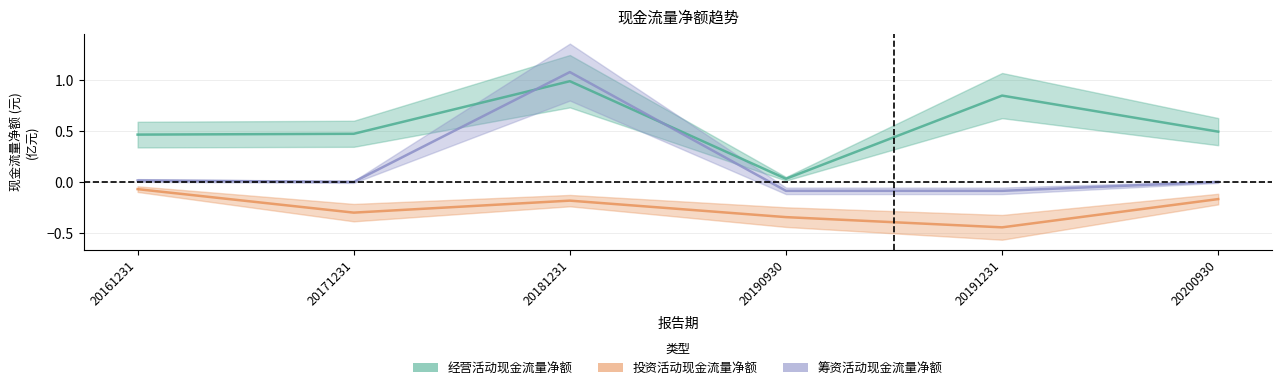

At which label does 筹资活动现金流量净额 first exceed 0?

20161231